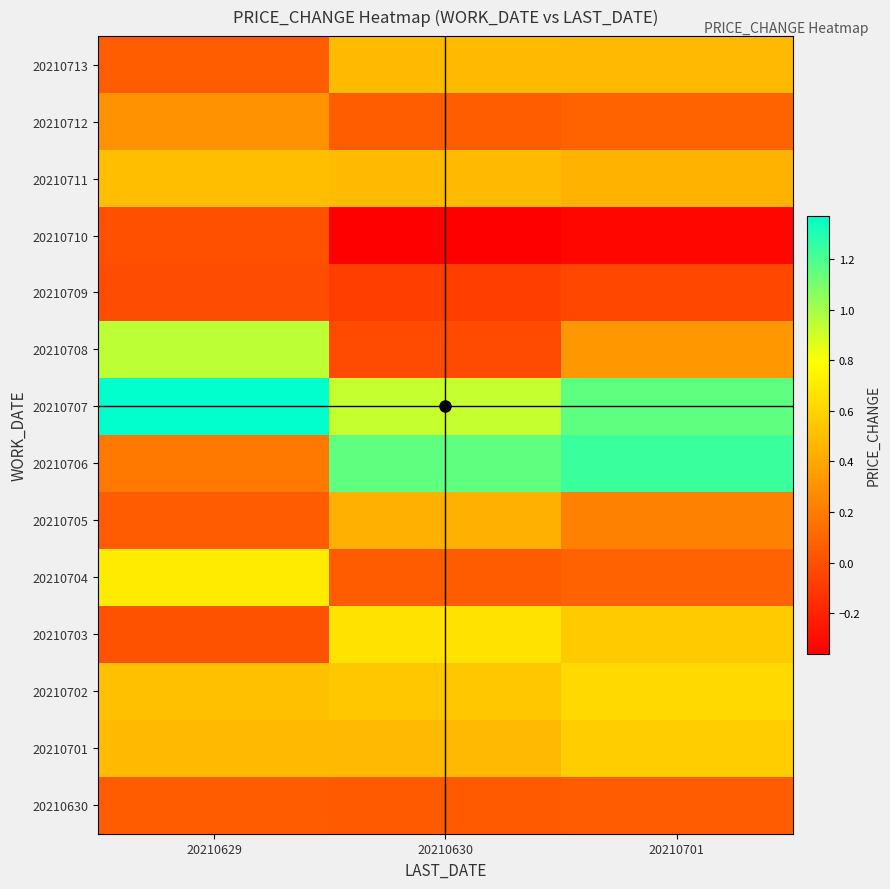

Reading right to left, list all the values displayed in this chart.

20210630: 20210701=0.1	20210630=0.1	20210629=0.1
20210701: 20210701=0.6	20210630=0.5	20210629=0.5
20210702: 20210701=0.6	20210630=0.5	20210629=0.5
20210703: 20210701=0.6	20210630=0.7	20210629=0.0
20210704: 20210701=0.1	20210630=0.1	20210629=0.7
20210705: 20210701=0.2	20210630=0.4	20210629=0.1
20210706: 20210701=1.2	20210630=1.2	20210629=0.2
20210707: 20210701=1.2	20210630=0.9	20210629=1.4
20210708: 20210701=0.3	20210630=-0.0	20210629=0.9
20210709: 20210701=-0.0	20210630=-0.1	20210629=-0.0
20210710: 20210701=-0.3	20210630=-0.4	20210629=0.0
20210711: 20210701=0.5	20210630=0.5	20210629=0.5
20210712: 20210701=0.1	20210630=0.1	20210629=0.3
20210713: 20210701=0.5	20210630=0.5	20210629=0.1